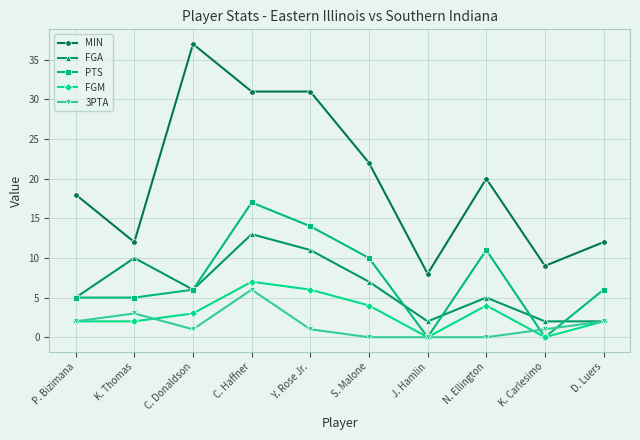

The PTS series shows 17 at C. Haffner. True or false?

True